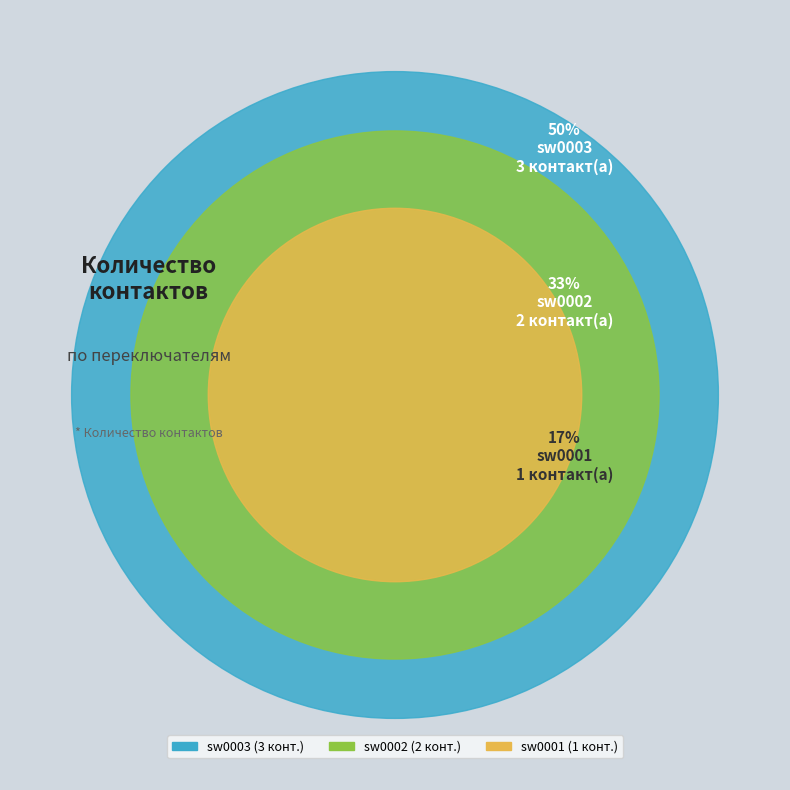

To the nearest percent, what percentage of the pie is sw0002?

33%